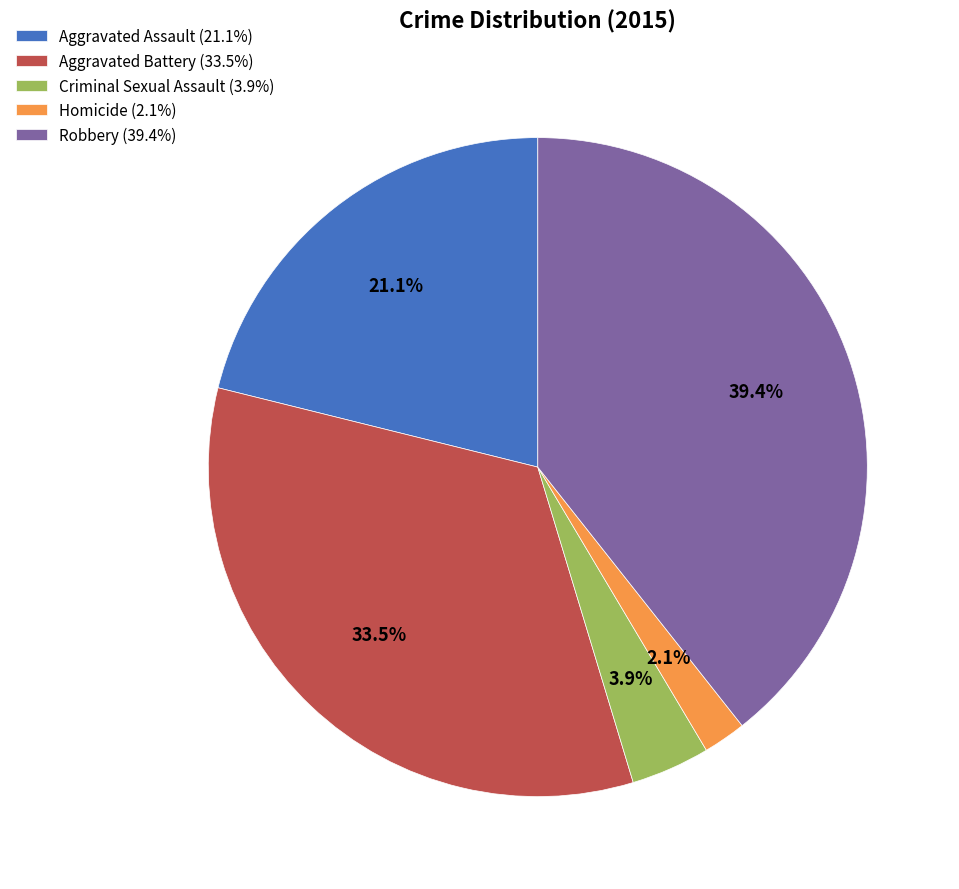

What is the smallest slice in the pie chart?

Homicide